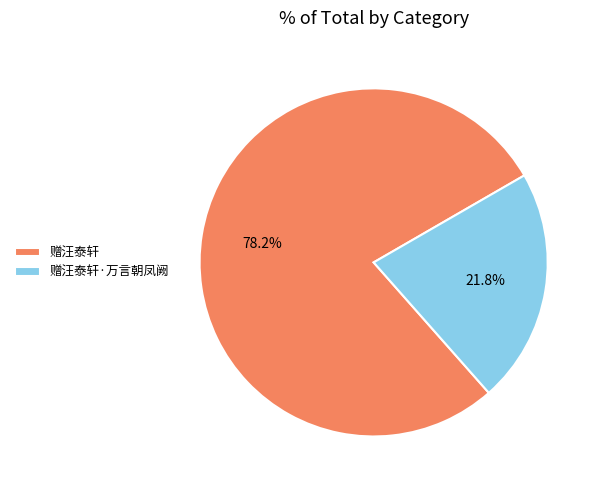

The 赠汪泰轩 slice represents 78% of the pie. True or false?

True